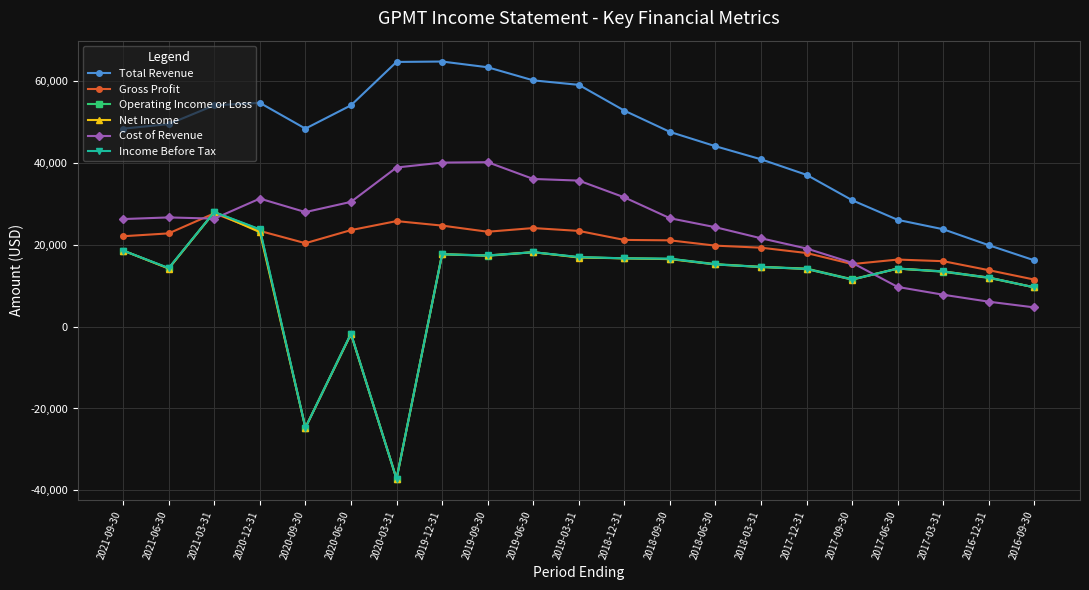

Is this an area chart (filled region under the line)?

No